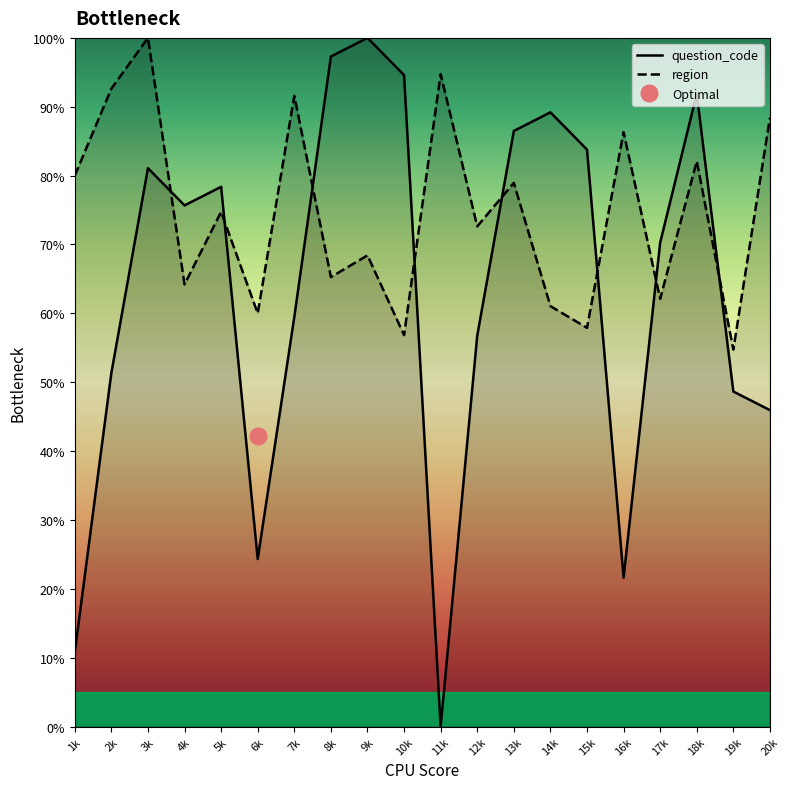

The question_code series shows 17.1 at 2k. True or false?

False